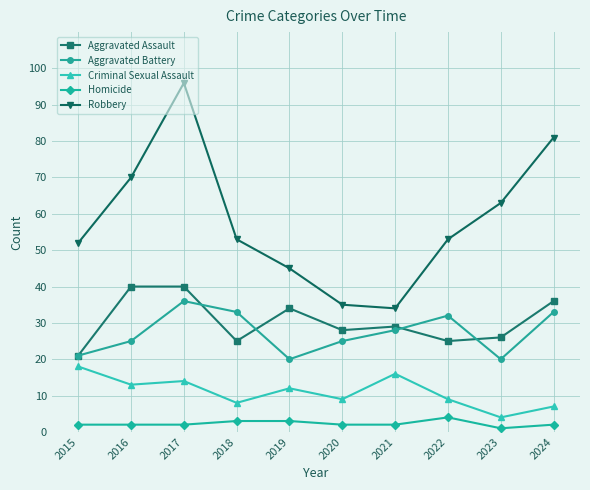

What is the sum of all Aggravated Battery values?

273